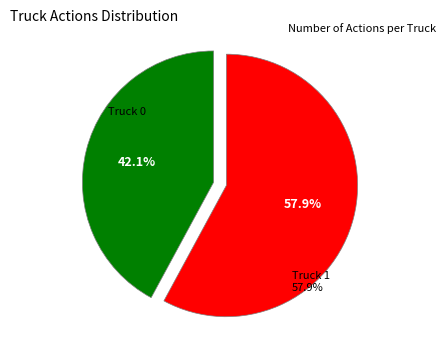

Which category has the biggest portion of the pie?

Truck 1